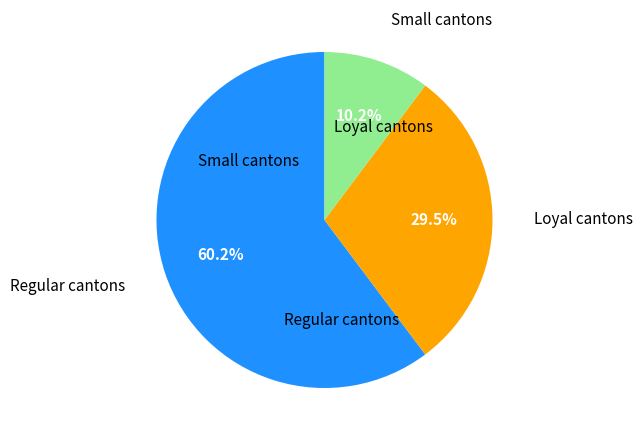

Is there a majority slice in this chart?

Yes